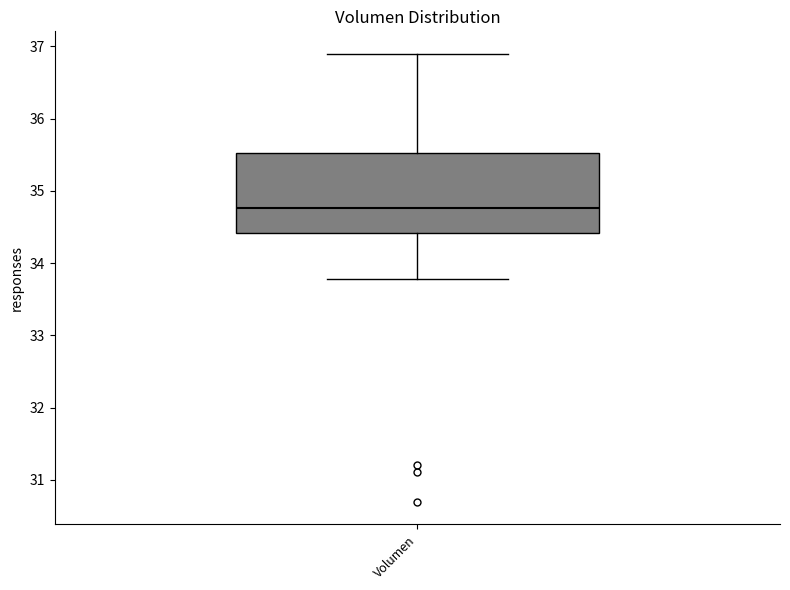

Transcribe this box plot: give where the median line is, the range the box spans, and where the two whiskers end, as read against the y-axis. The values are not printed on the chart, so give them approximately, as read against the axis.

median 34.8, box 34.4 to 35.5, whiskers 33.8 to 36.9